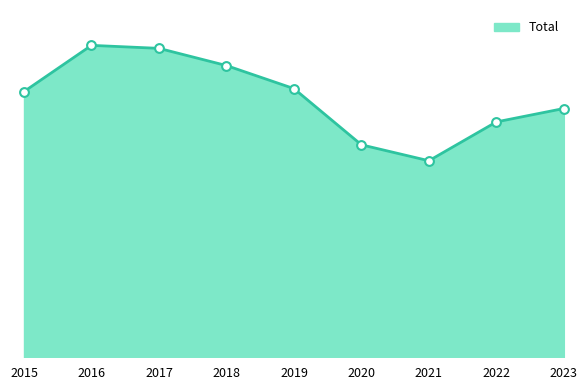

What is the change in value from 2018 to 2023?

-272